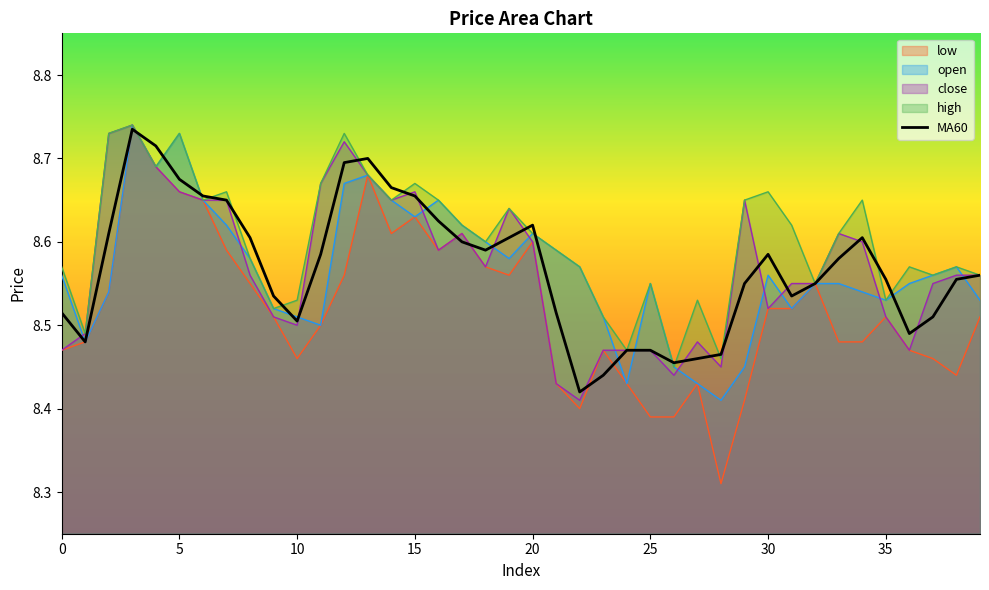

Which series has the largest total across all categories?

high